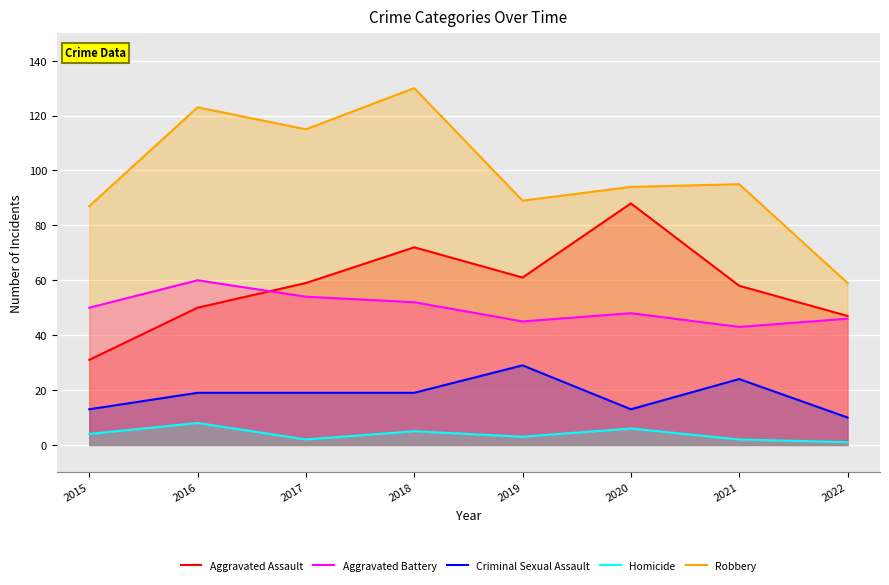

Reading left to right, list all the values displayed in this chart.

Aggravated Assault: 31	50	59	72	61	88	58	47
Aggravated Battery: 50	60	54	52	45	48	43	46
Criminal Sexual Assault: 13	19	19	19	29	13	24	10
Homicide: 4	8	2	5	3	6	2	1
Robbery: 87	123	115	130	89	94	95	59